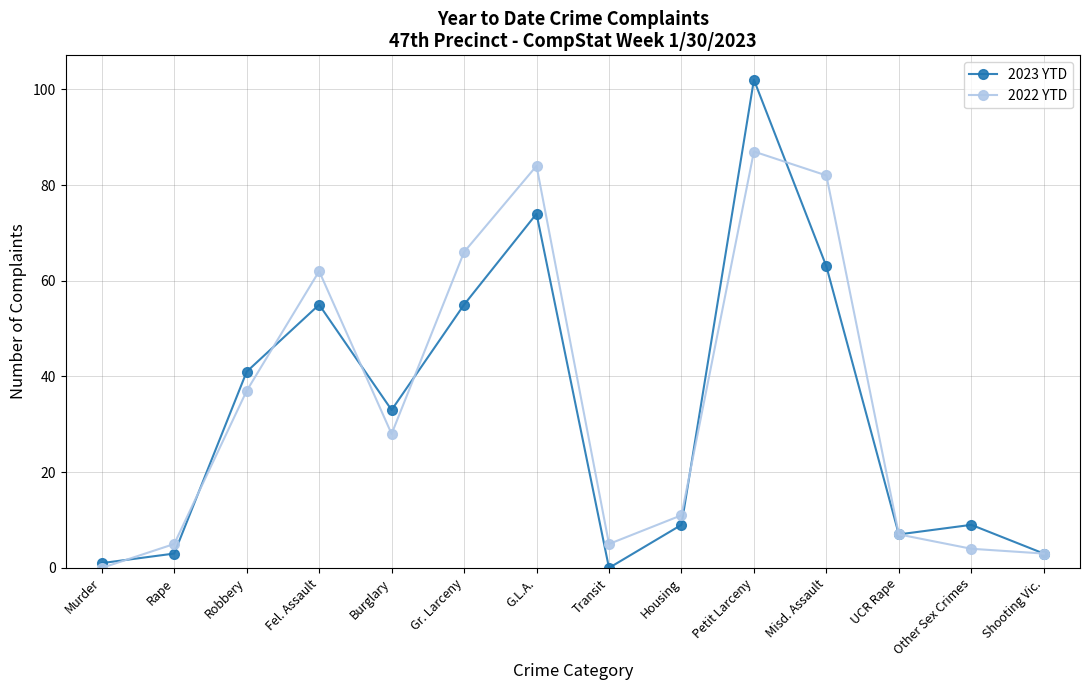

Reading left to right, list all the values displayed in this chart.

2023 YTD: Murder=1	Rape=3	Robbery=41	Fel. Assault=55	Burglary=33	Gr. Larceny=55	G.L.A.=74	Transit=0	Housing=9	Petit Larceny=102	Misd. Assault=63	UCR Rape=7	Other Sex Crimes=9	Shooting Vic.=3
2022 YTD: Murder=0	Rape=5	Robbery=37	Fel. Assault=62	Burglary=28	Gr. Larceny=66	G.L.A.=84	Transit=5	Housing=11	Petit Larceny=87	Misd. Assault=82	UCR Rape=7	Other Sex Crimes=4	Shooting Vic.=3